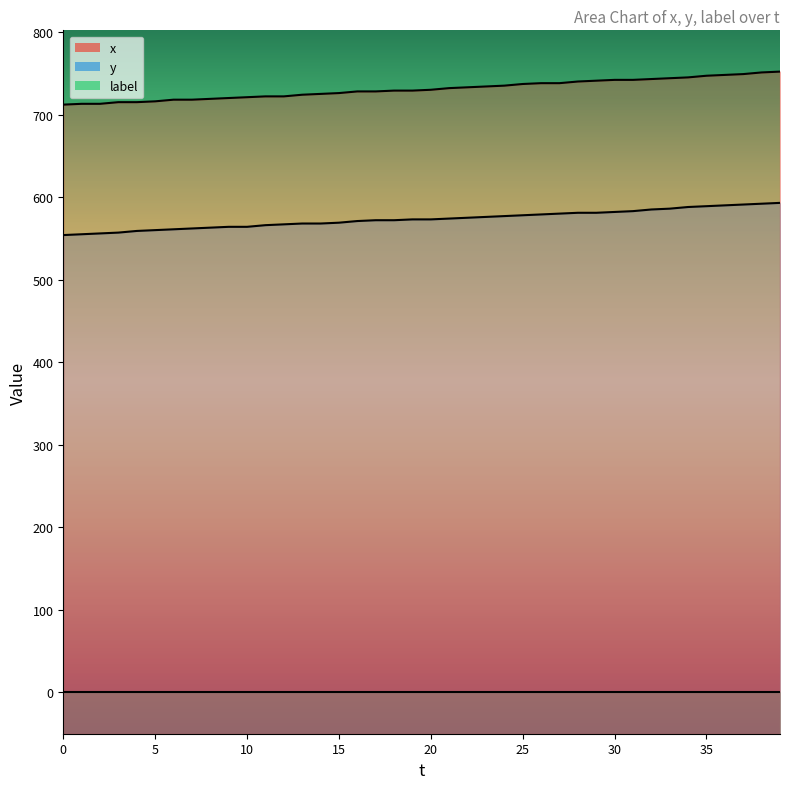

Read the x value at 15.

726